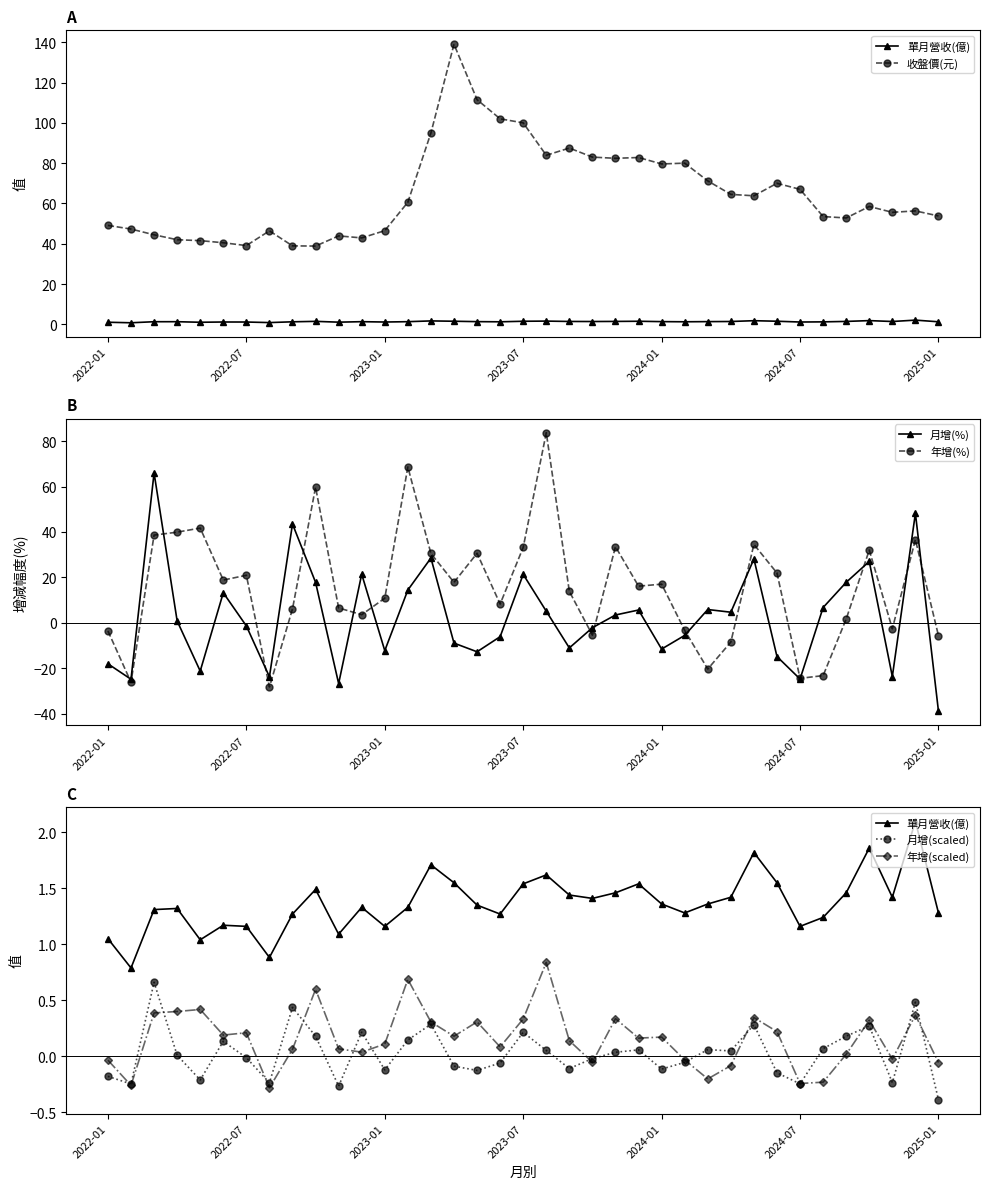

True or false: 年增(%) has more than 2 interior local peaks.

True